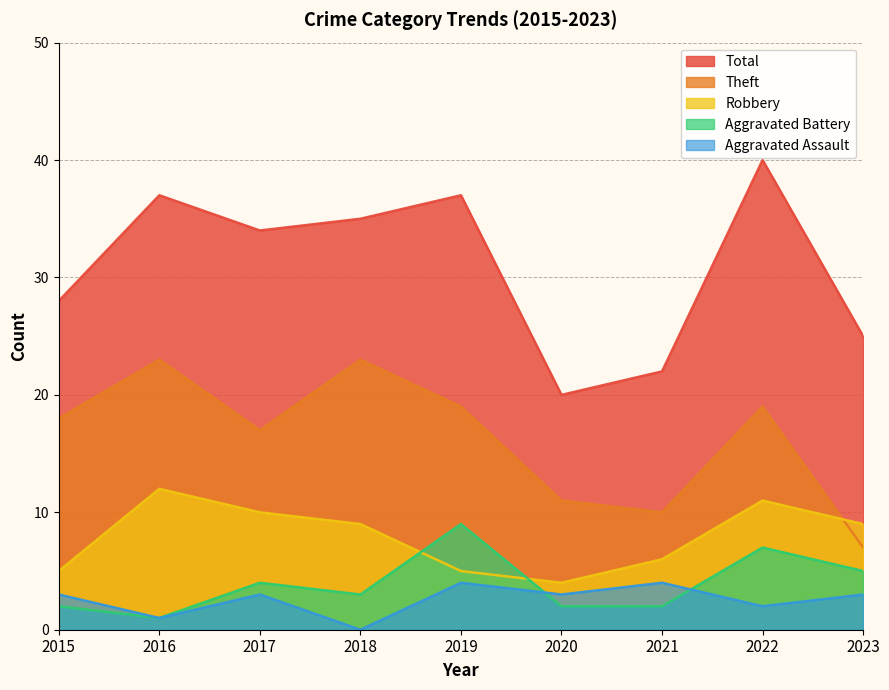

How many interior local valleys does the Theft series have?

2